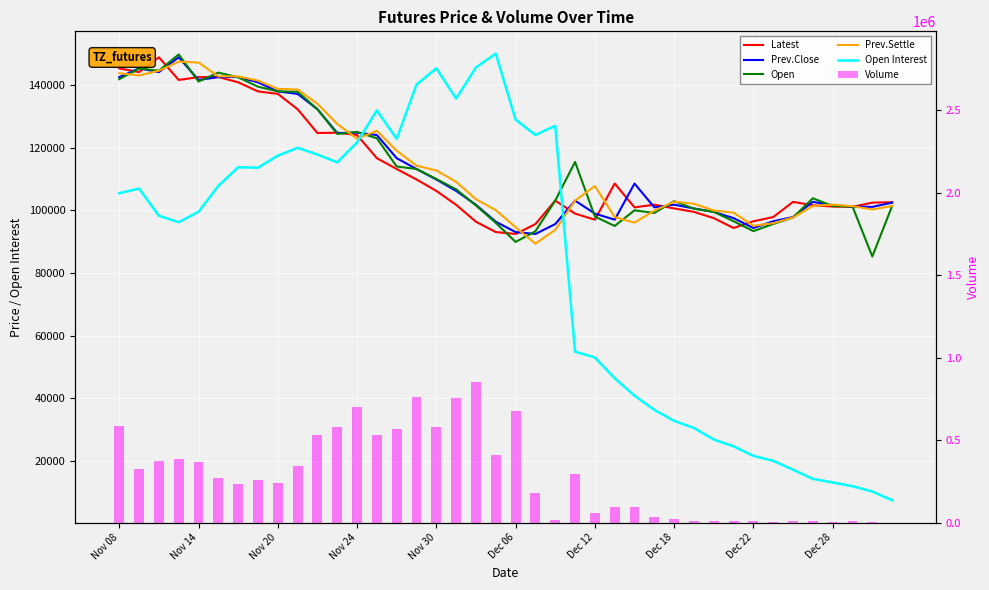

At which label does Open first exceed 103850?

Nov 08